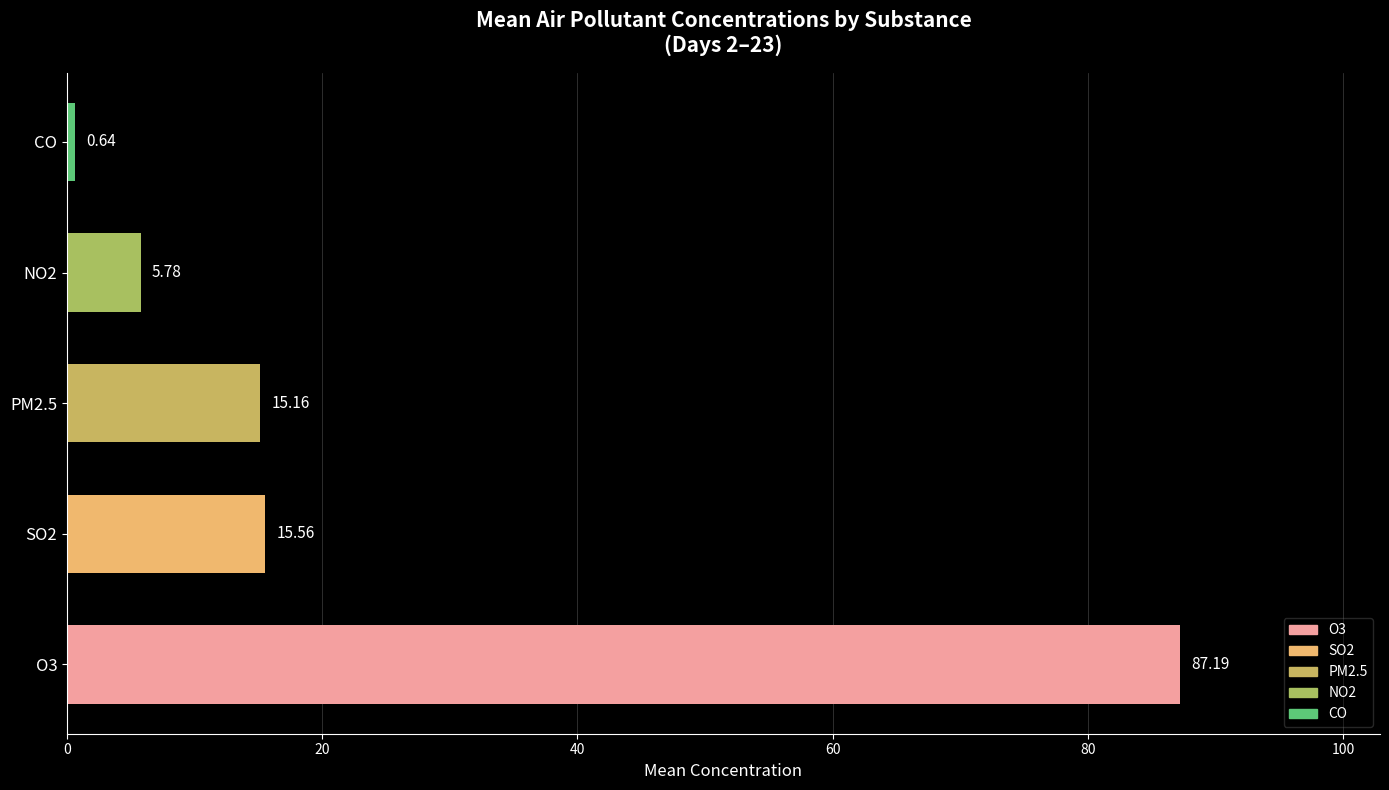

At which category does the chart reach its minimum across all series?

CO